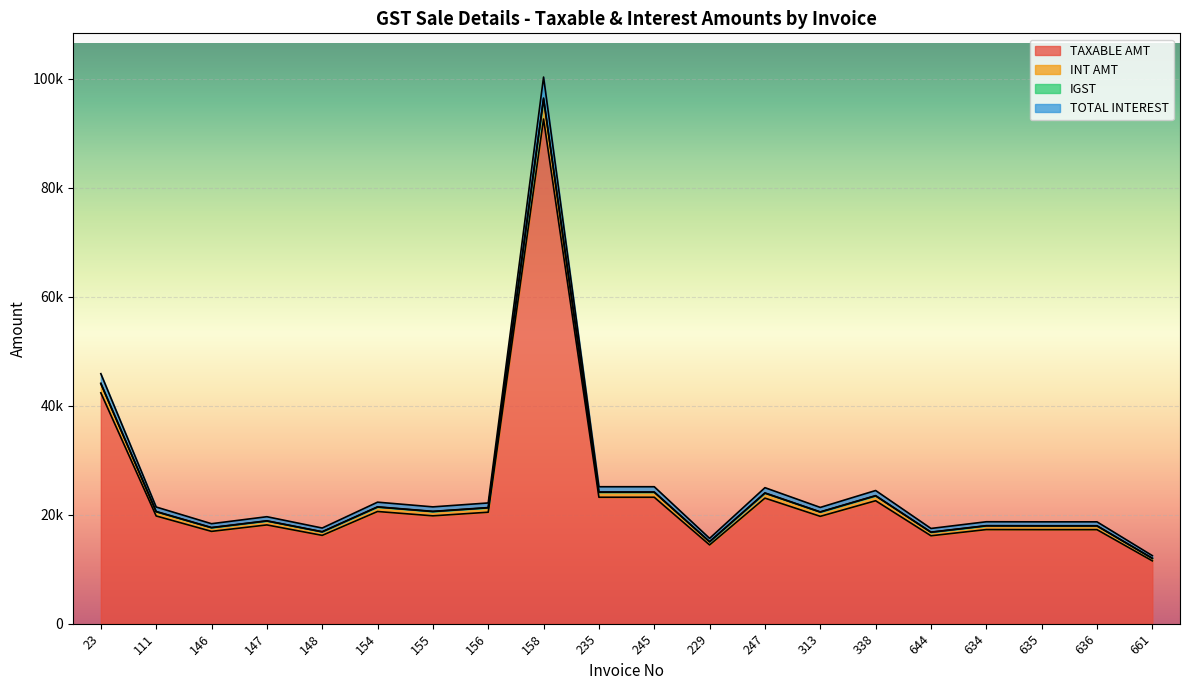

True or false: TOTAL INTEREST has more than 2 points higher than both neighbors.

True